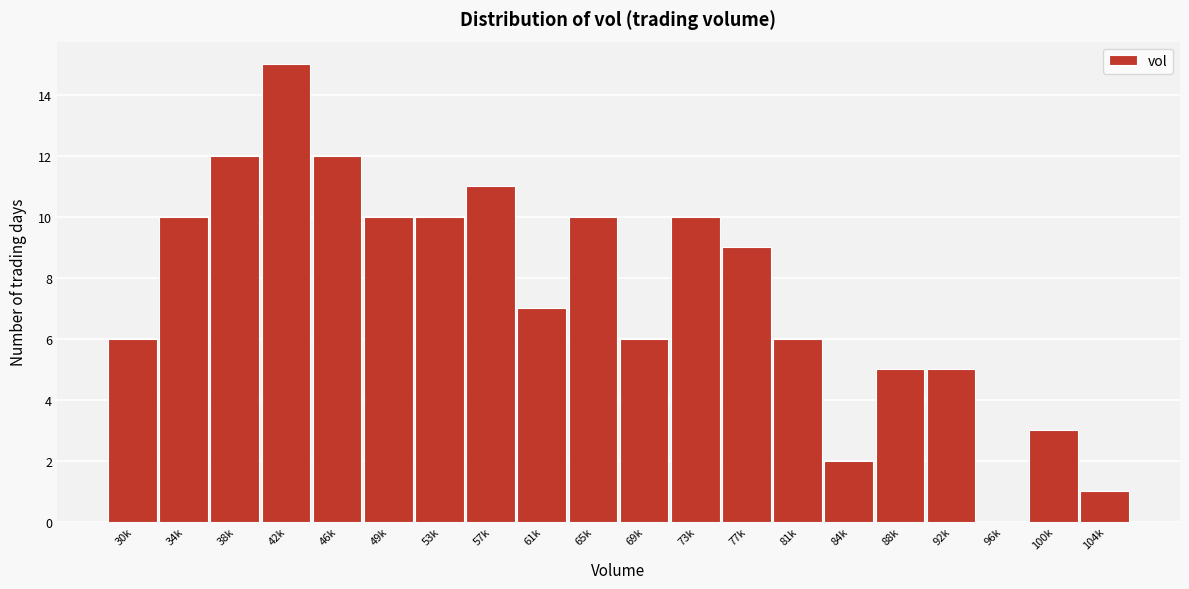

Reading right to left, extract all data points from this chart.

104k=1	100k=3	96k=0	92k=5	88k=5	84k=2	81k=6	77k=9	73k=10	69k=6	65k=10	61k=7	57k=11	53k=10	49k=10	46k=12	42k=15	38k=12	34k=10	30k=6